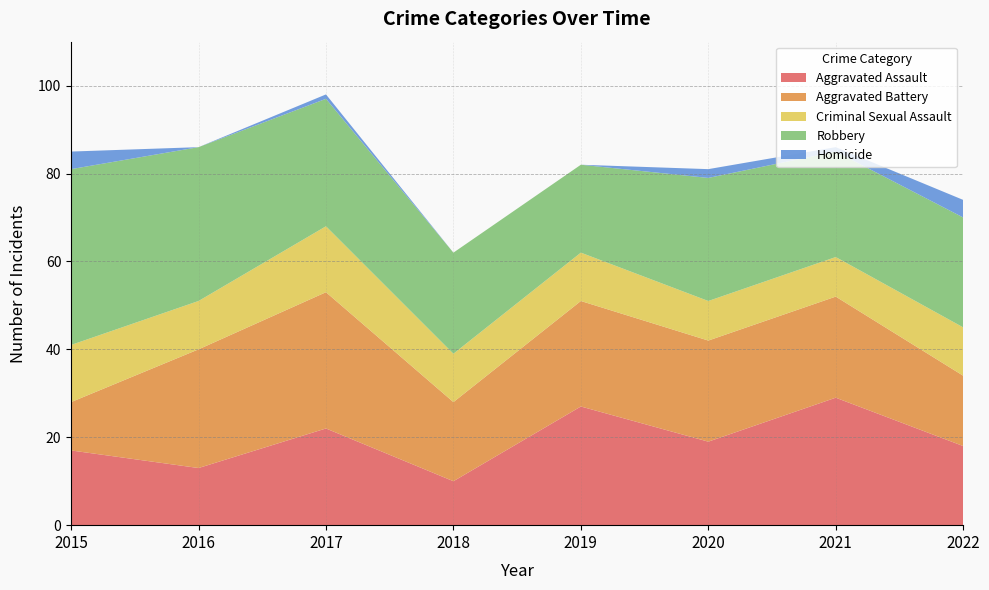

Reading right to left, list all the values displayed in this chart.

Aggravated Assault: 18	29	19	27	10	22	13	17
Aggravated Battery: 16	23	23	24	18	31	27	11
Criminal Sexual Assault: 11	9	9	11	11	15	11	13
Robbery: 25	24	28	20	23	29	35	40
Homicide: 4	1	2	0	0	1	0	4